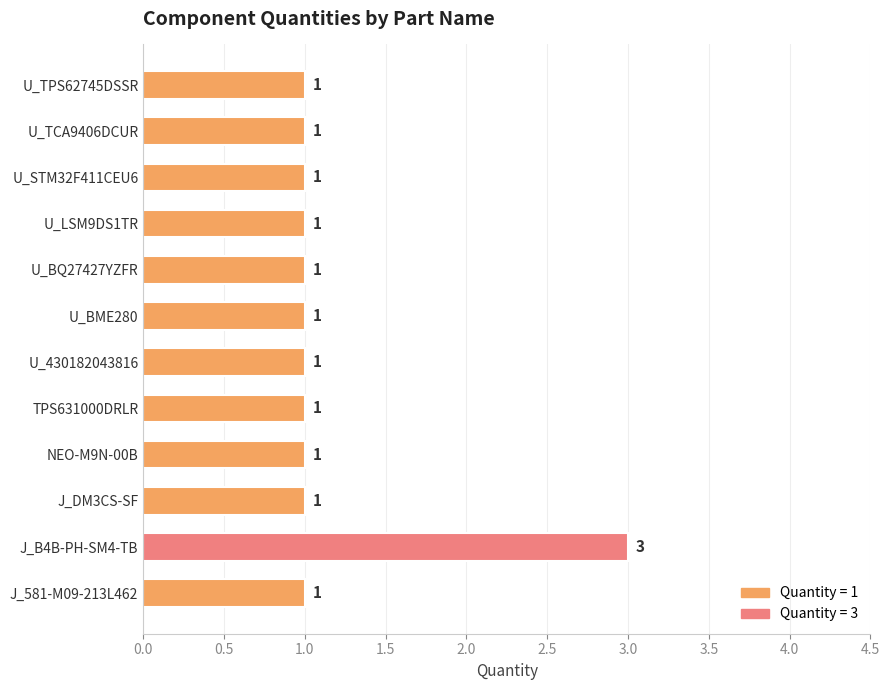

Reading bottom to top, extract all data points from this chart.

J_581-M09-213L462=1	J_B4B-PH-SM4-TB=3	J_DM3CS-SF=1	NEO-M9N-00B=1	TPS631000DRLR=1	U_430182043816=1	U_BME280=1	U_BQ27427YZFR=1	U_LSM9DS1TR=1	U_STM32F411CEU6=1	U_TCA9406DCUR=1	U_TPS62745DSSR=1